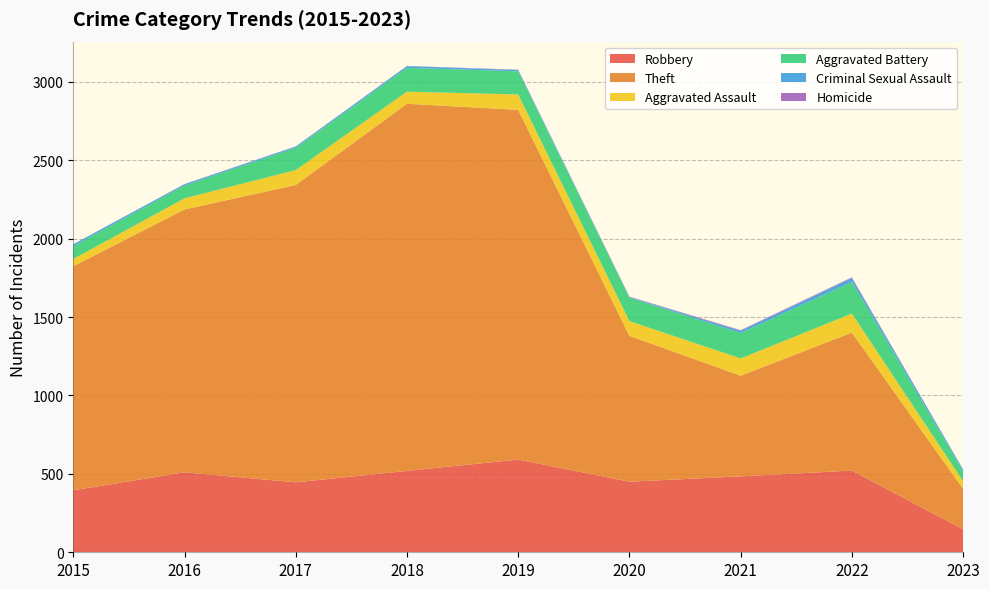

Rank the series at 2019 from lowest to highest value.

Homicide, Criminal Sexual Assault, Aggravated Assault, Aggravated Battery, Robbery, Theft